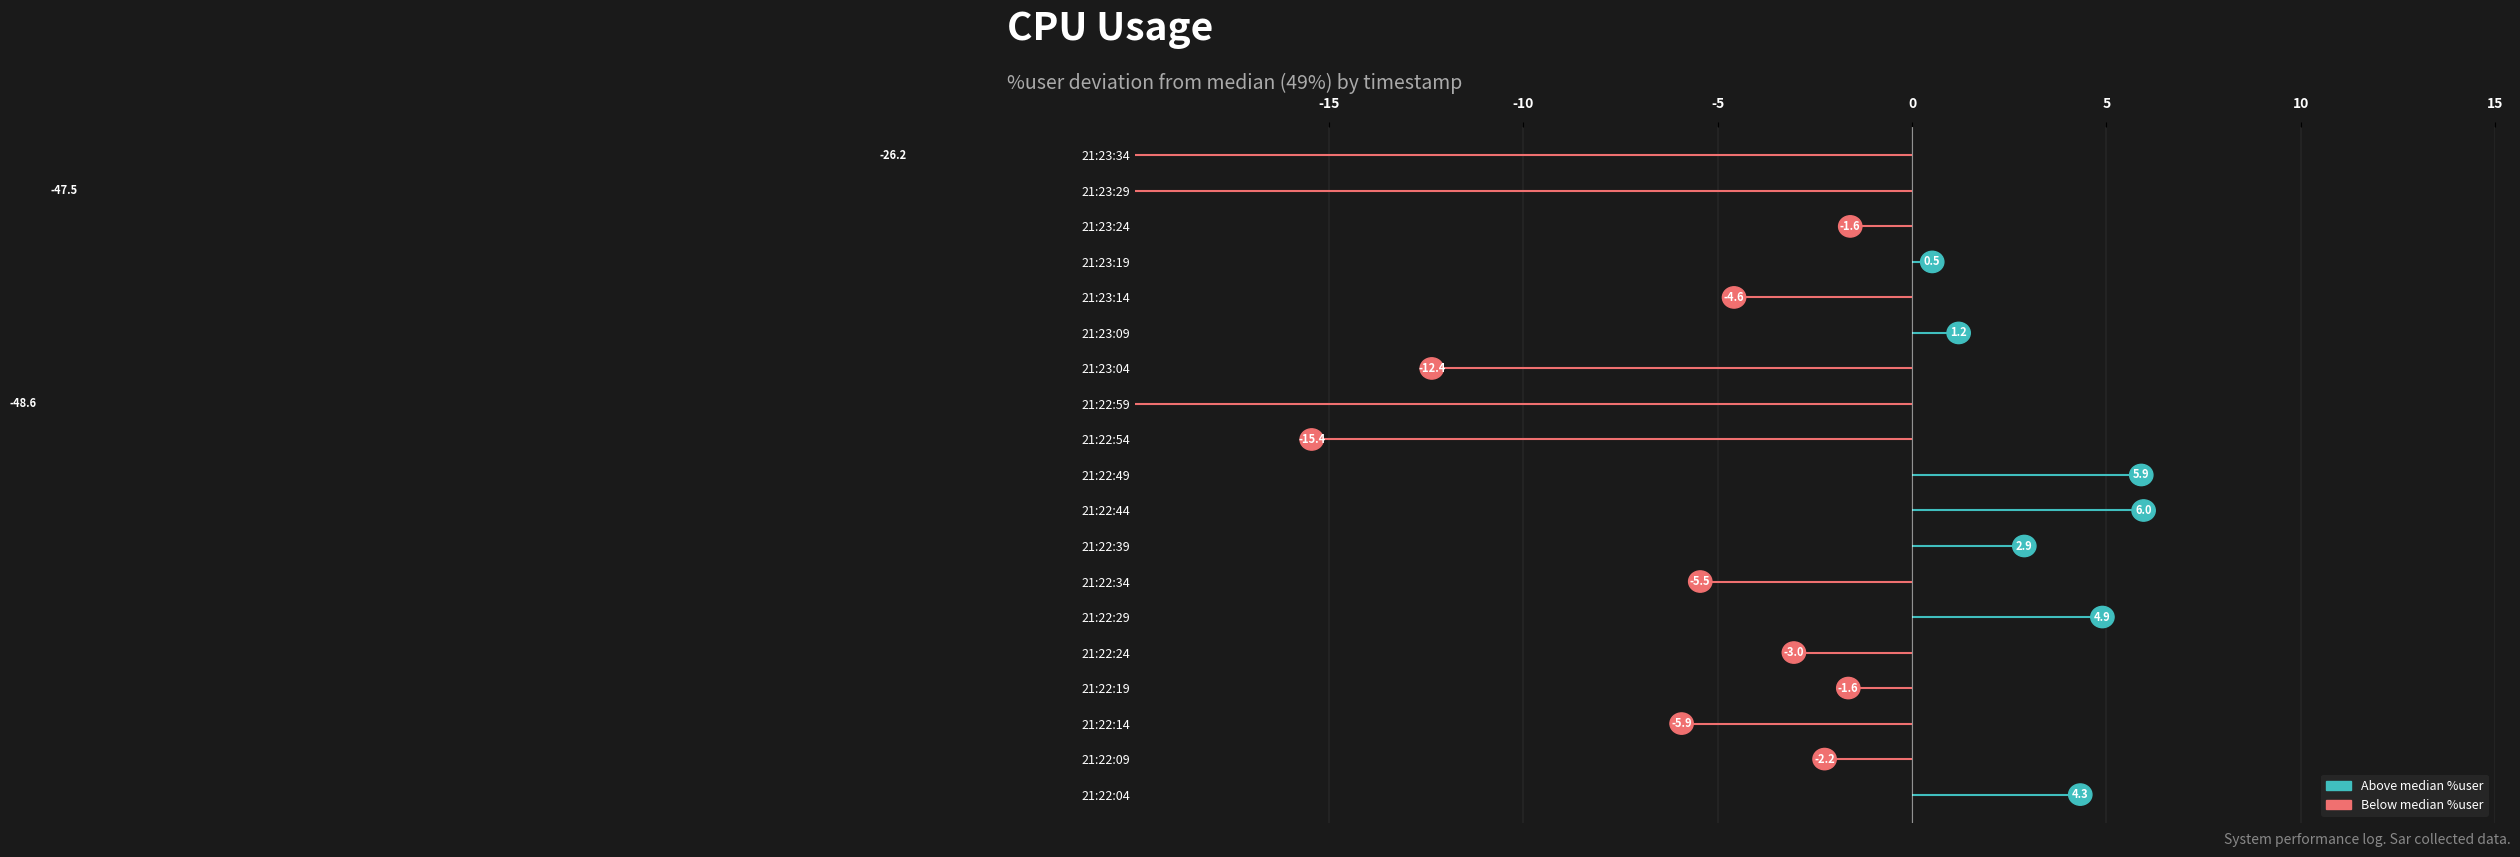

What are all the series names shown in the legend?

Above median %user, Below median %user